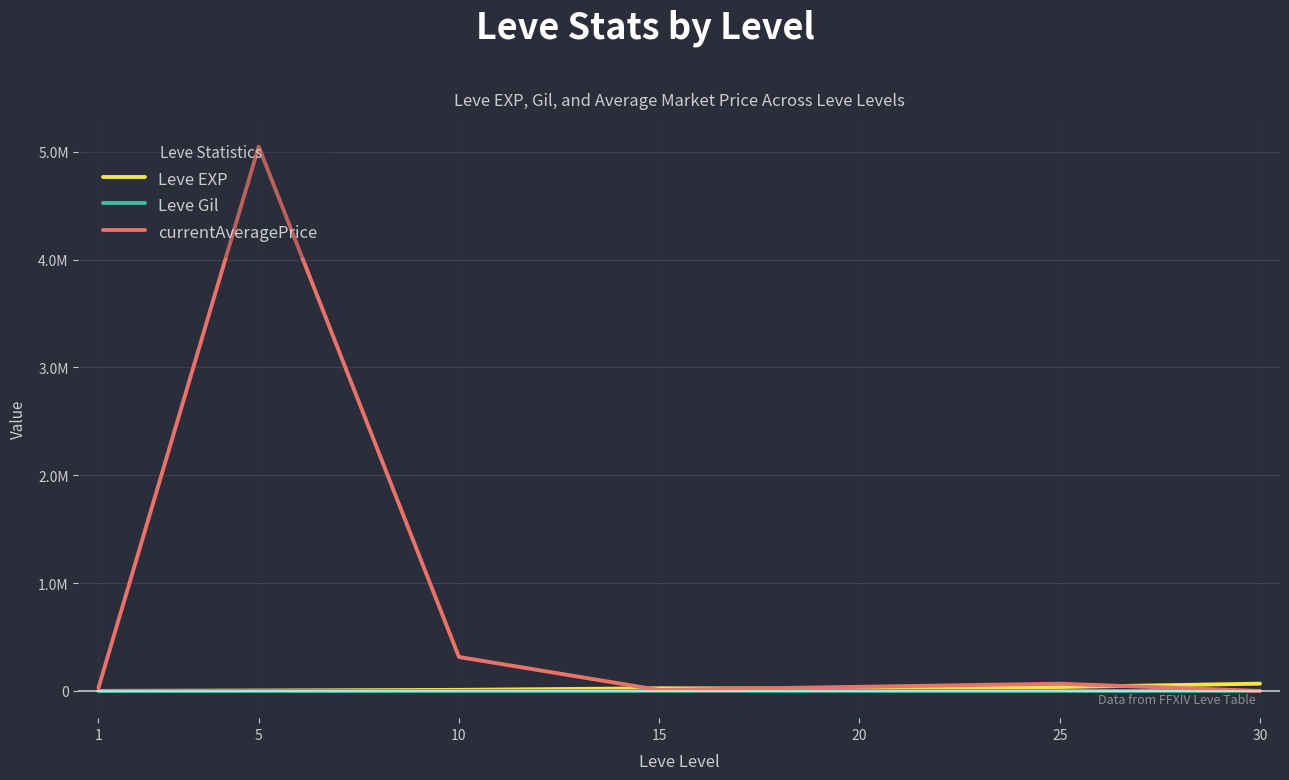

Does the chart have visible grid lines?

Yes